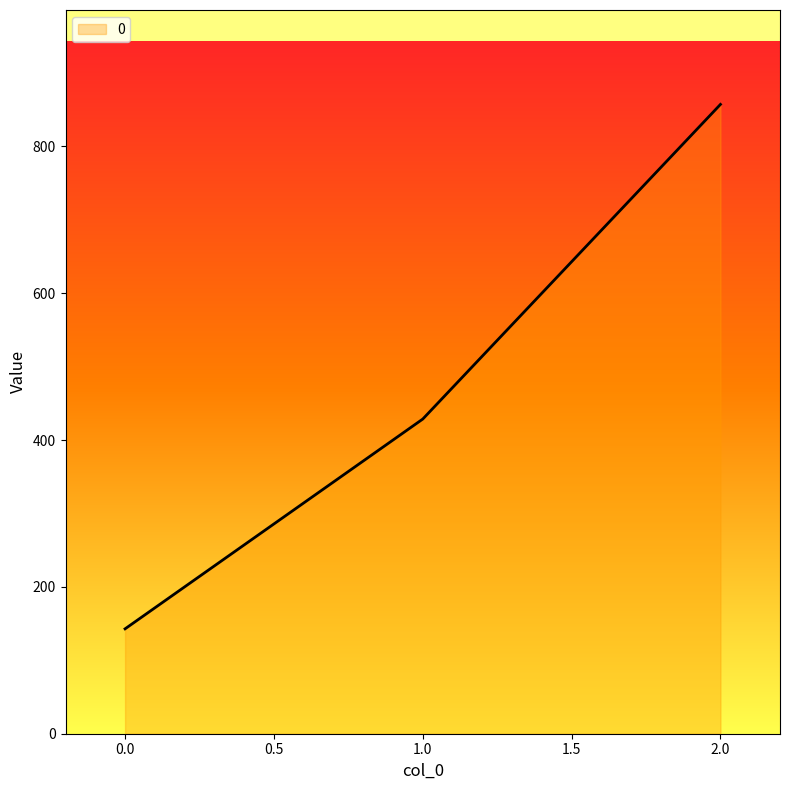

What is the average value?

476.2